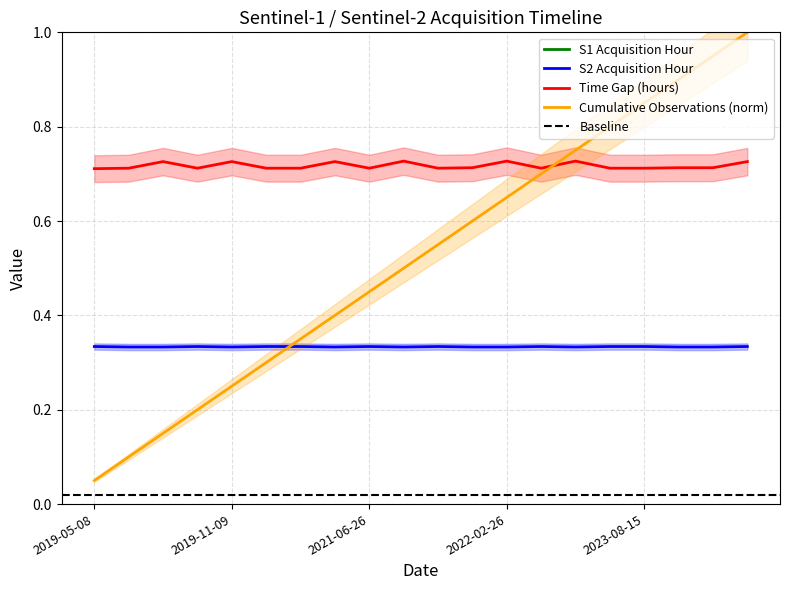

What is the difference between the highest and lowest values at 2019-11-09?

0.8